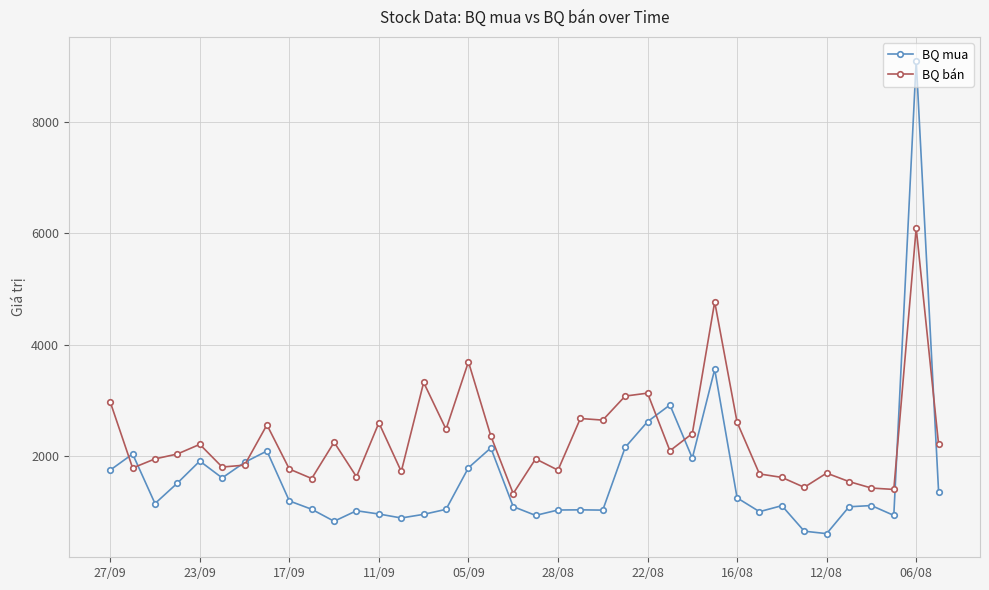

What is the value of the BQ bán point at the 2nd from the left?

1789